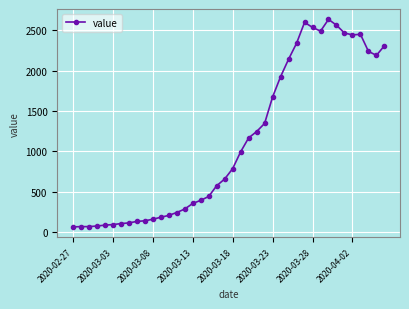

Count the number of categories in the chart.

40